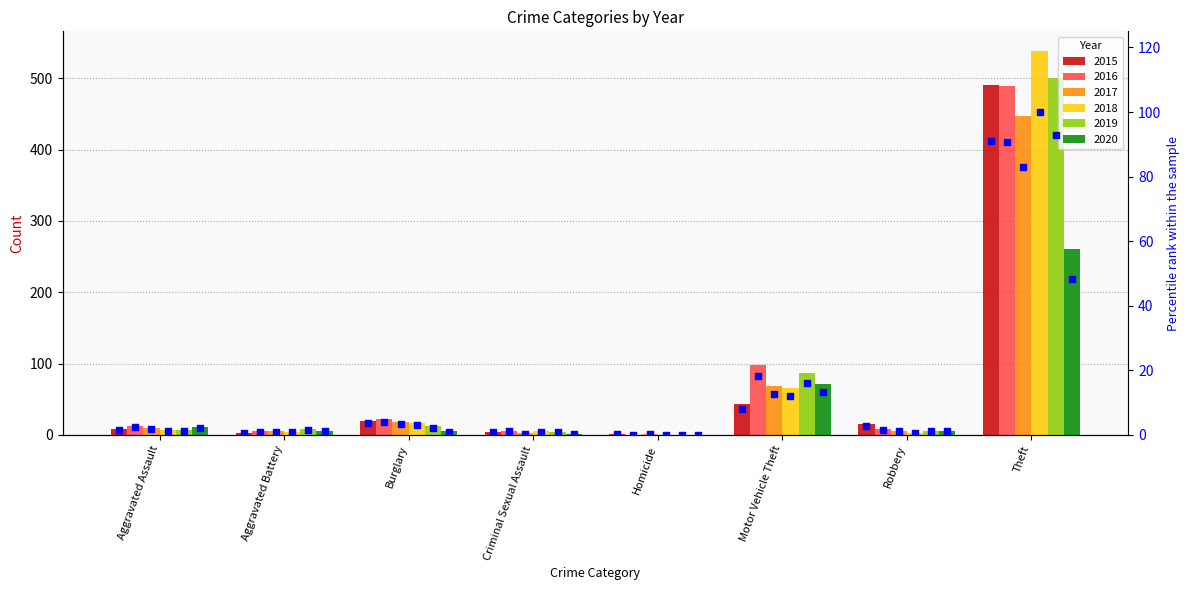

Which series reaches the maximum Y coordinate?

pct 2018